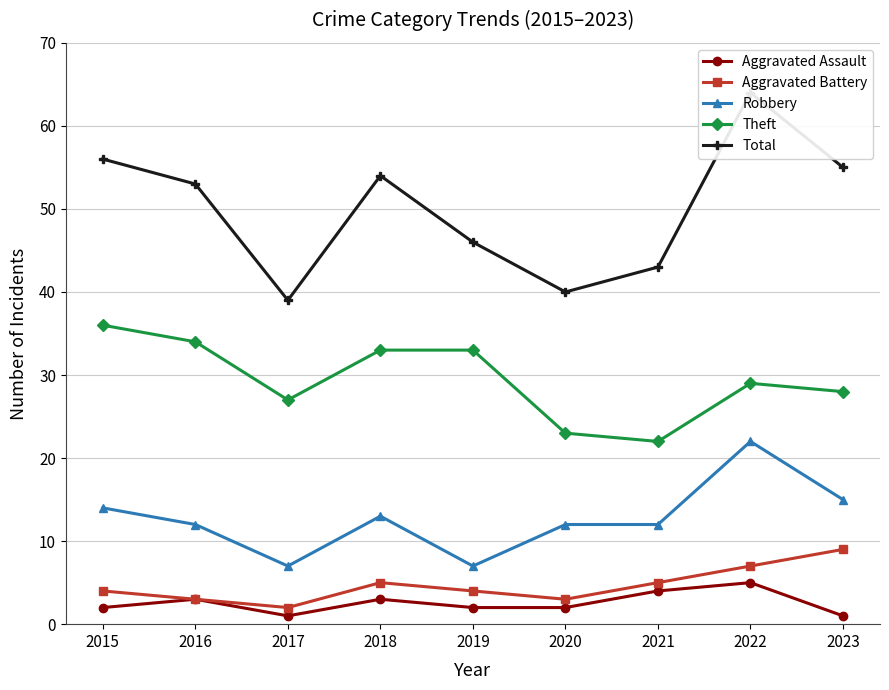

What are all the series names shown in the legend?

Aggravated Assault, Aggravated Battery, Robbery, Theft, Total